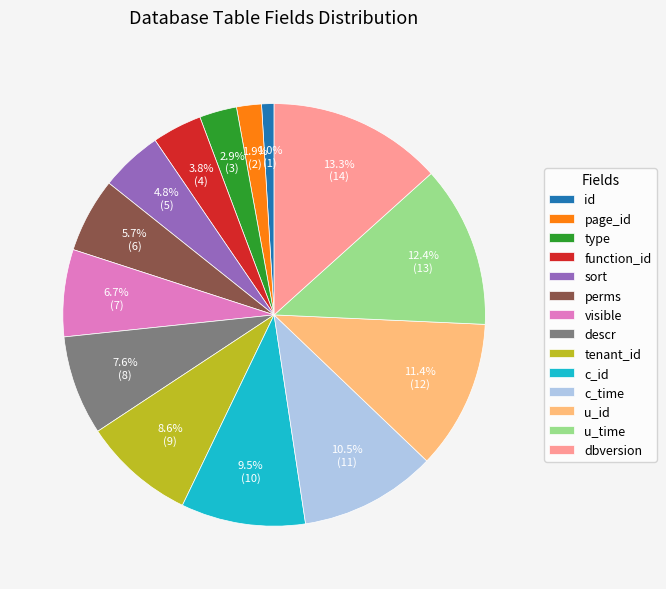

How much of the chart is everything except type?

97.1%